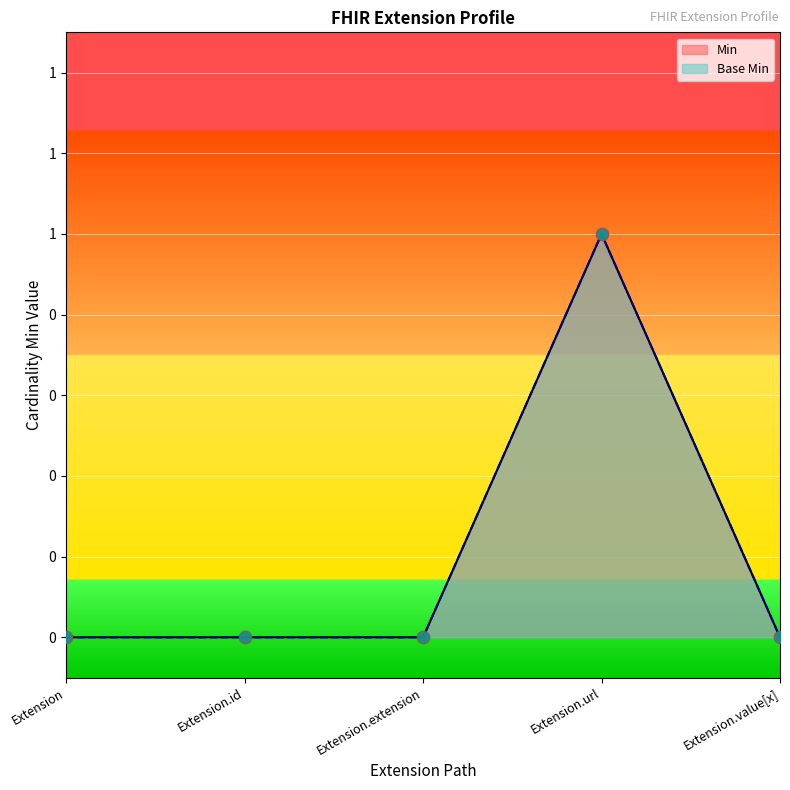

What are all the series names shown in the legend?

Min, Base Min